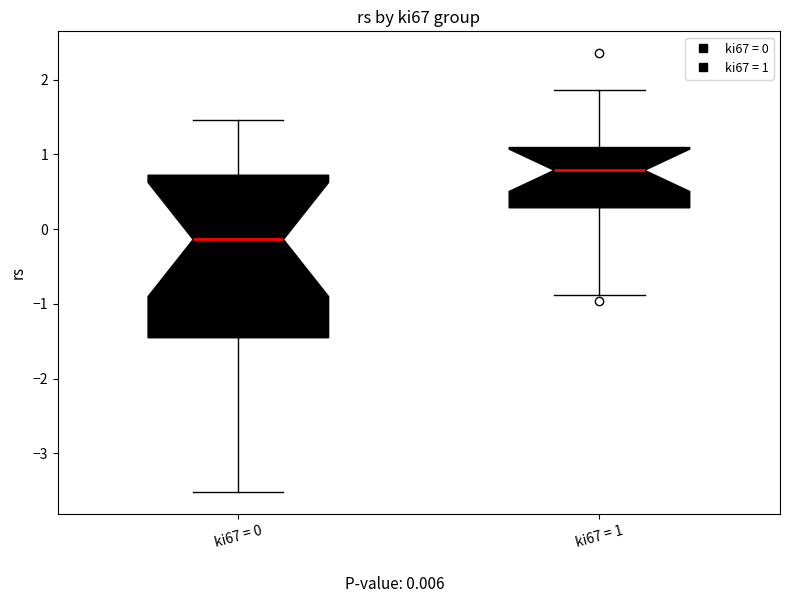

Where is the lower edge of the box for ki67 = 1 on the y-axis? The values are not printed on the chart, so give them approximately, as read against the axis.

0.3